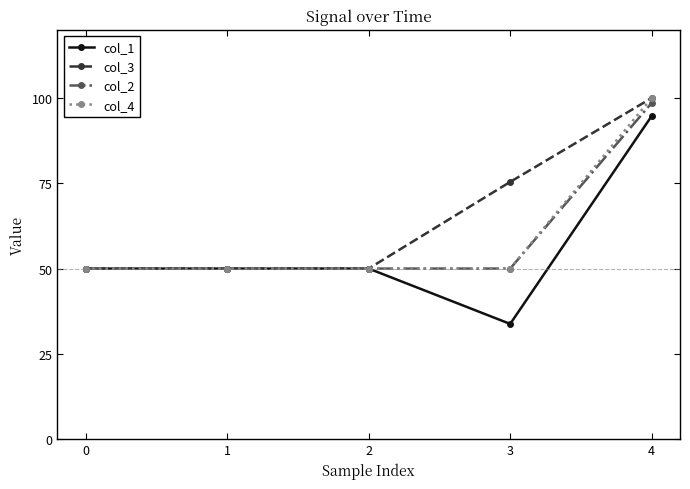

What is the approximate value of col_3 at 2?

50.0